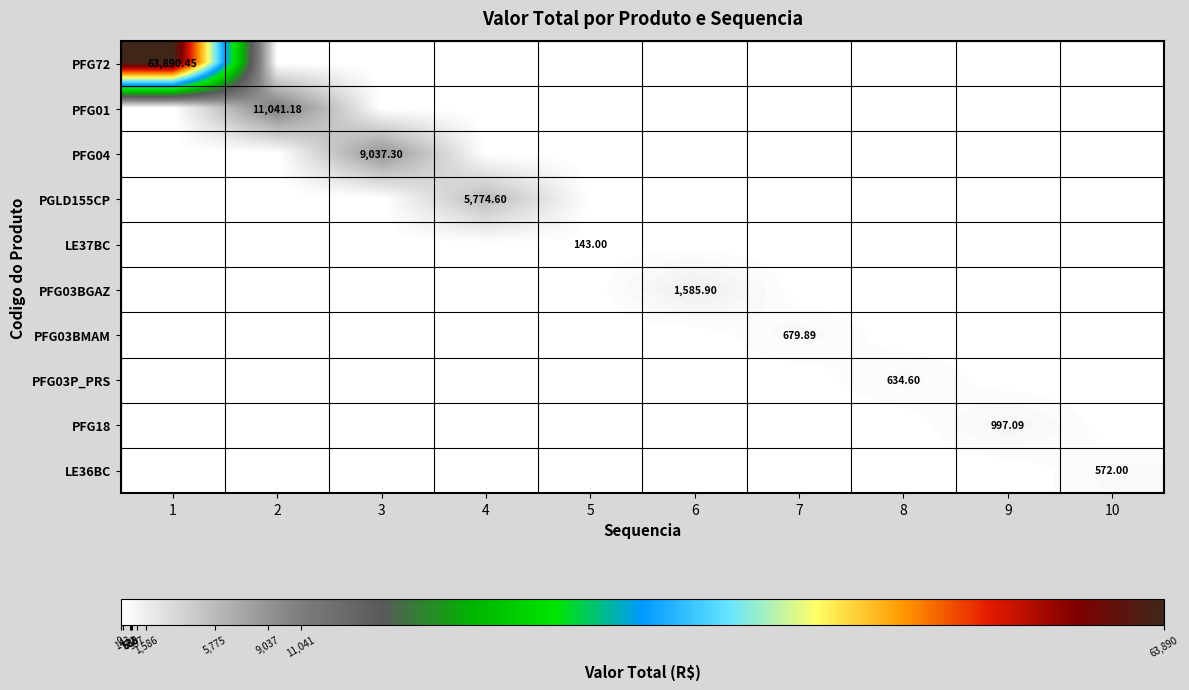

Rank the series by their maximum value, from lowest to highest.

LE37BC, LE36BC, PFG03P_PRS, PFG03BMAM, PFG18, PFG03BGAZ, PGLD155CP, PFG04, PFG01, PFG72